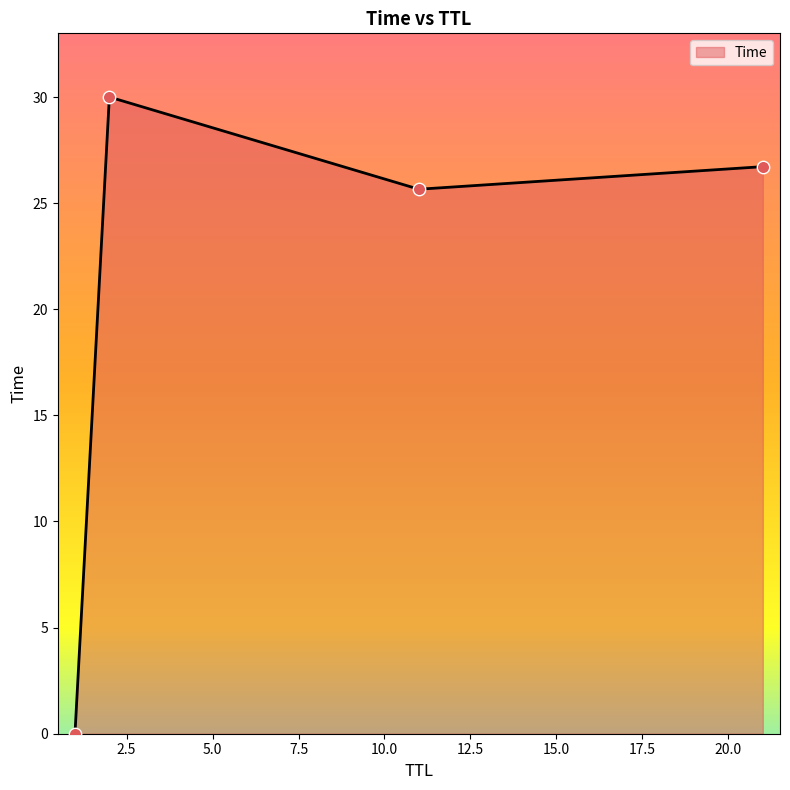

What is the maximum value shown in the chart?

30.0